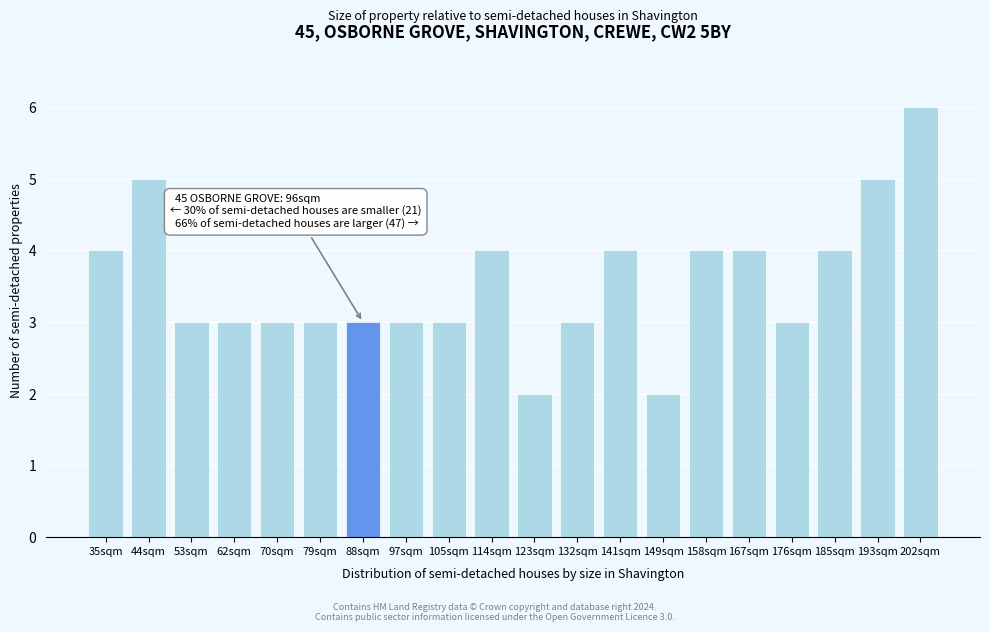

Reading right to left, extract all data points from this chart.

6	5	4	3	4	4	2	4	3	2	4	3	3	3	3	3	3	3	5	4